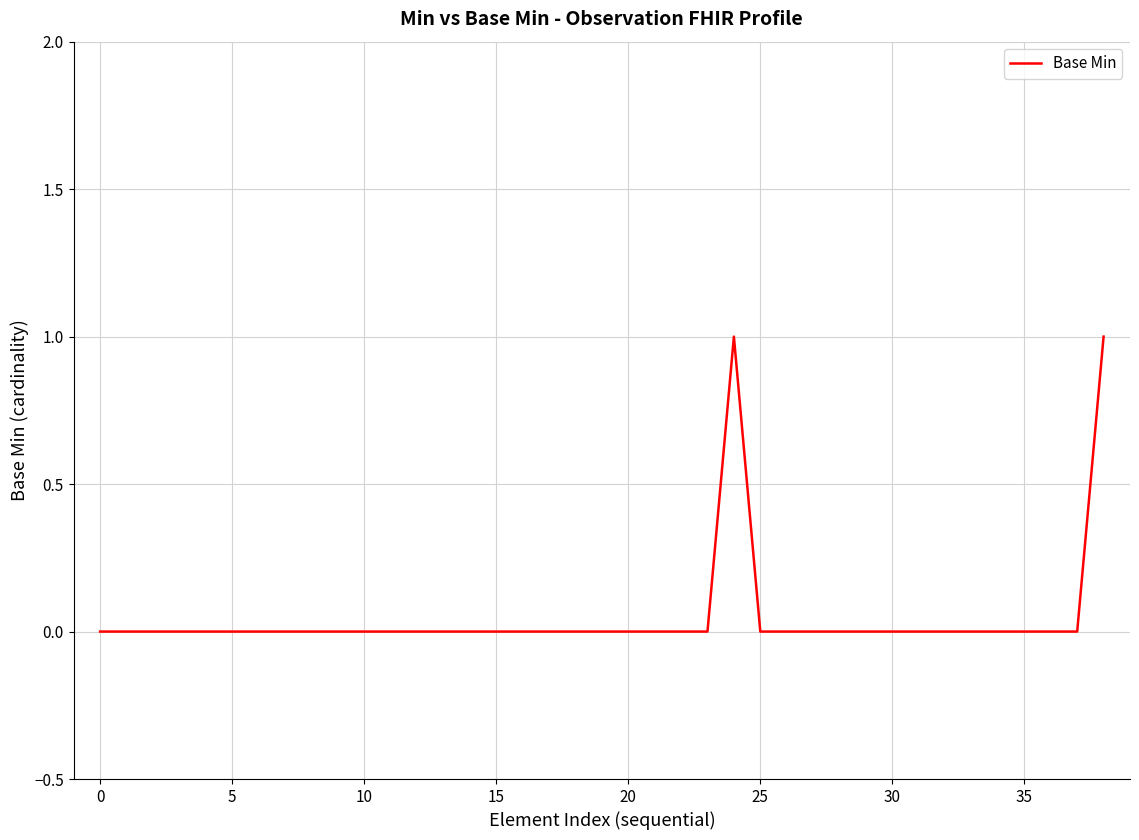

How many lines are shown in the chart?

1